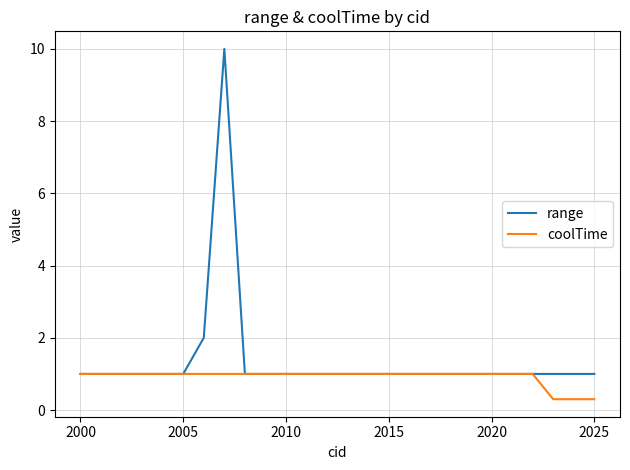

List the series in order of their peak value, highest first.

range, coolTime